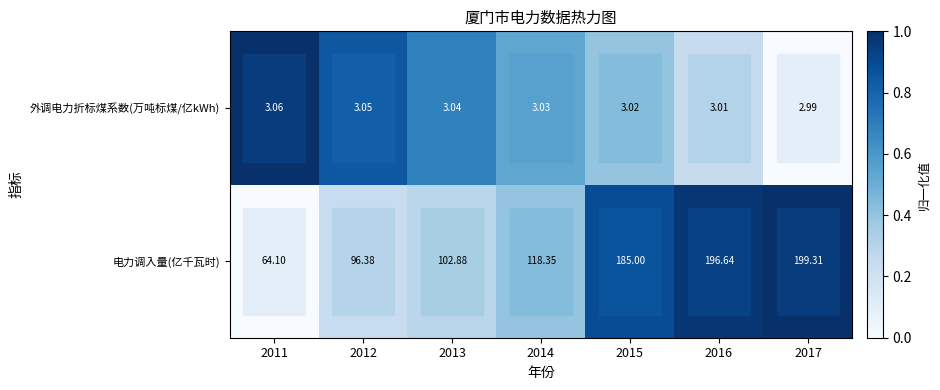

List the series in order of their overall mean, highest first.

电力调入量(亿千瓦时), 外调电力折标煤系数(万吨标煤/亿kWh)